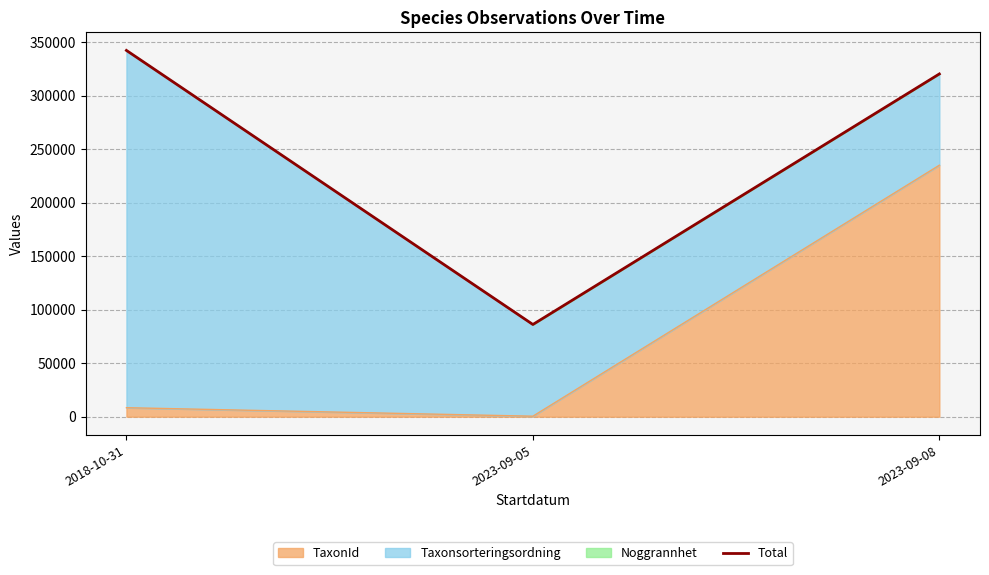

Read the value at 2023-09-08, to the nearest 100.

320400